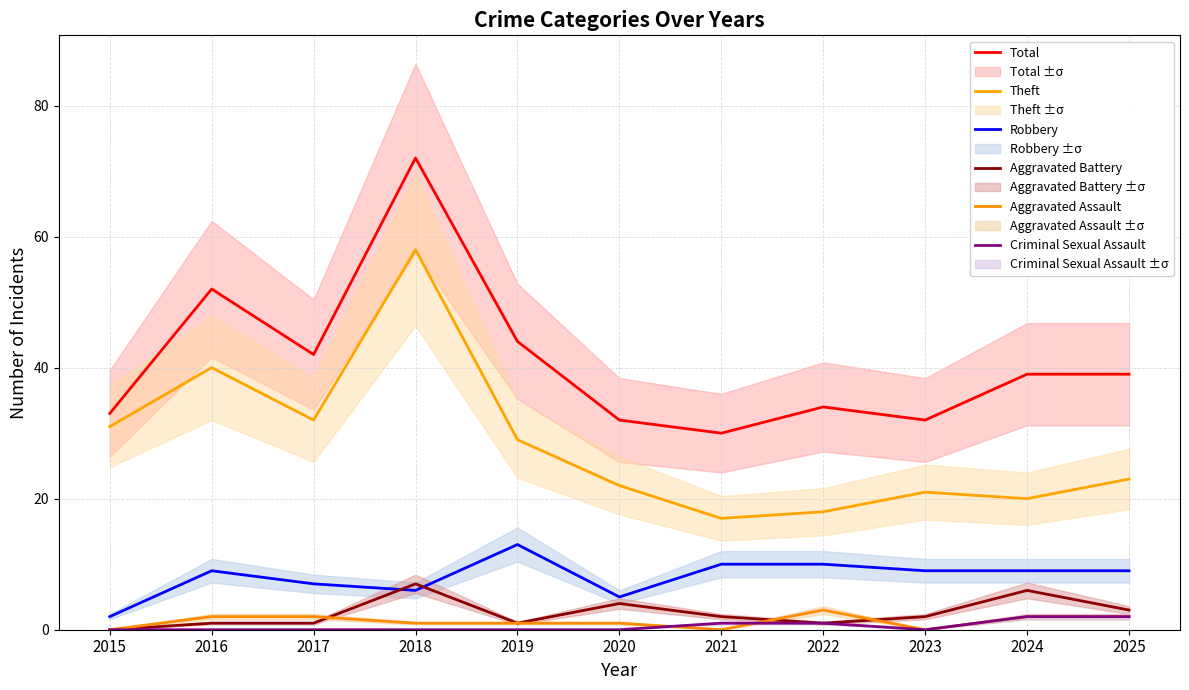

How many data points in Robbery are above 9?

3